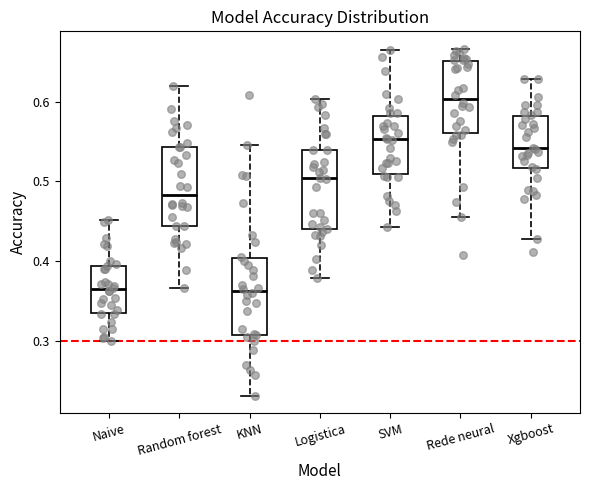

Where does the lower whisker of the box for Xgboost end on the y-axis? The values are not printed on the chart, so give them approximately, as read against the axis.

0.43